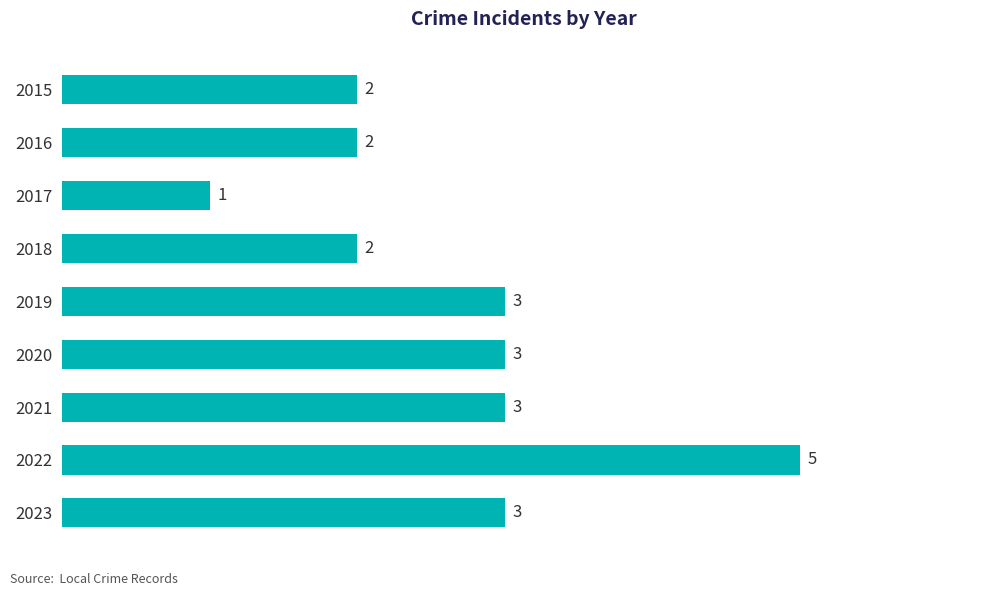

How many bars are there in total?

9